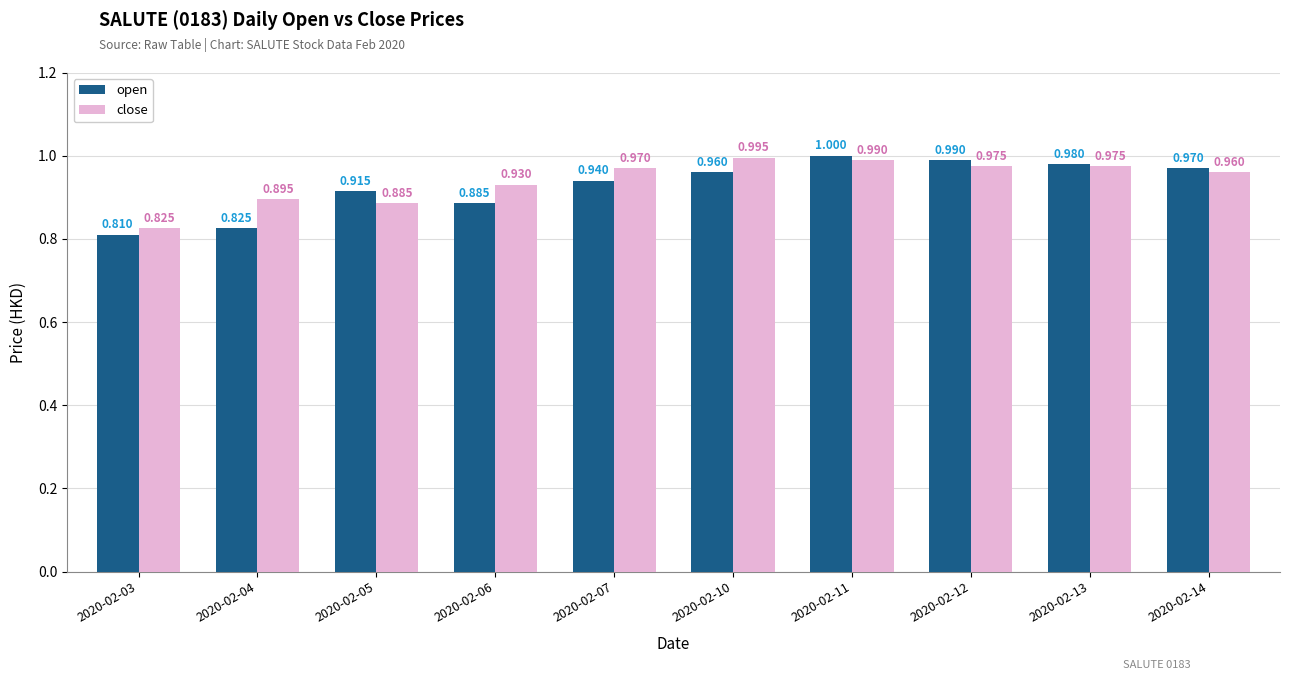

Which series has the widest spread of values?

open